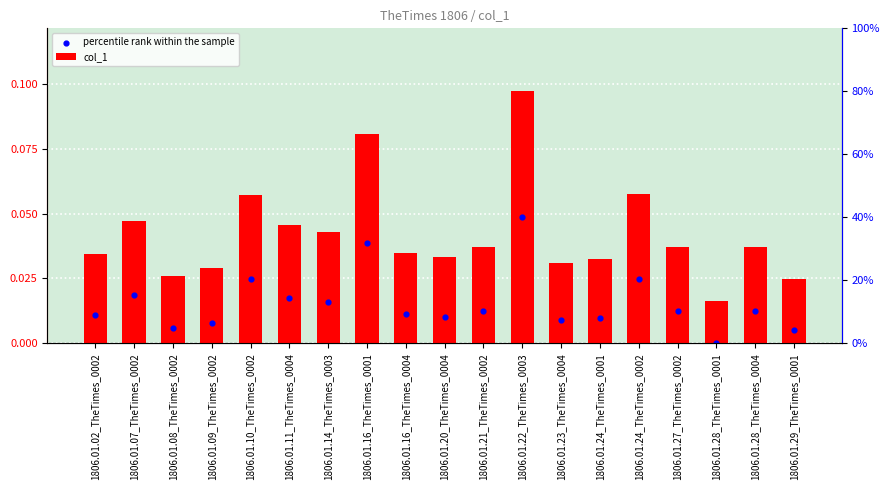

What is the total value across all series at 1806.01.14_TheTimes_0003?

0.1